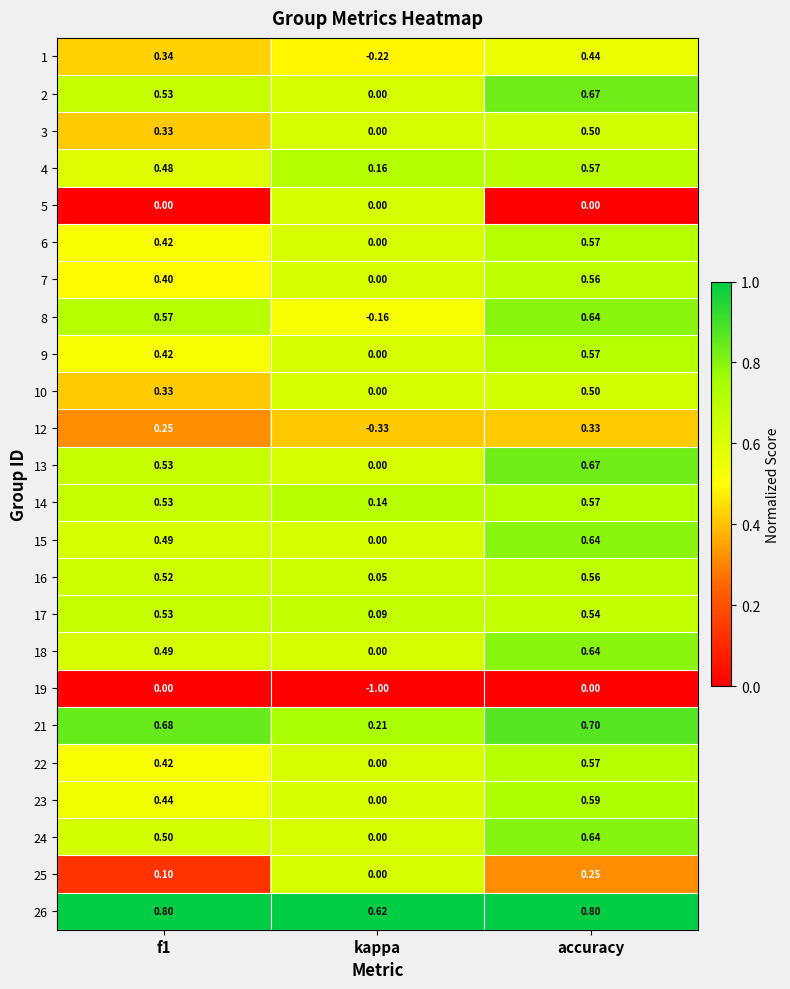

At which category is the sum across all series the highest?

accuracy